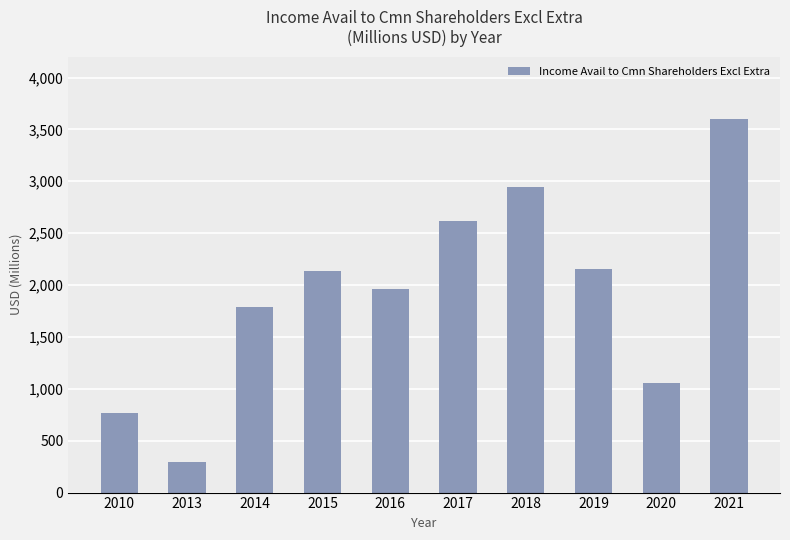

Is it true that the value at 2015 is 2139000000?

True